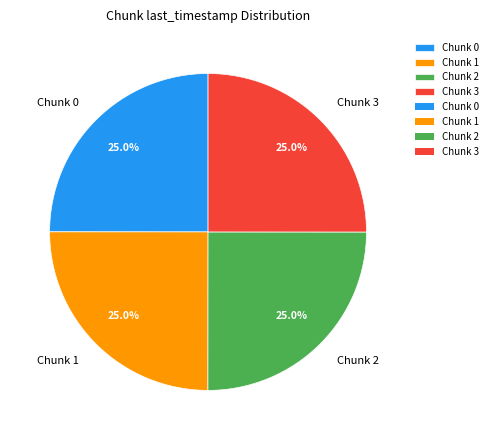

Approximately how many times larger is the value at Chunk 0 compared to Chunk 1?

1.0